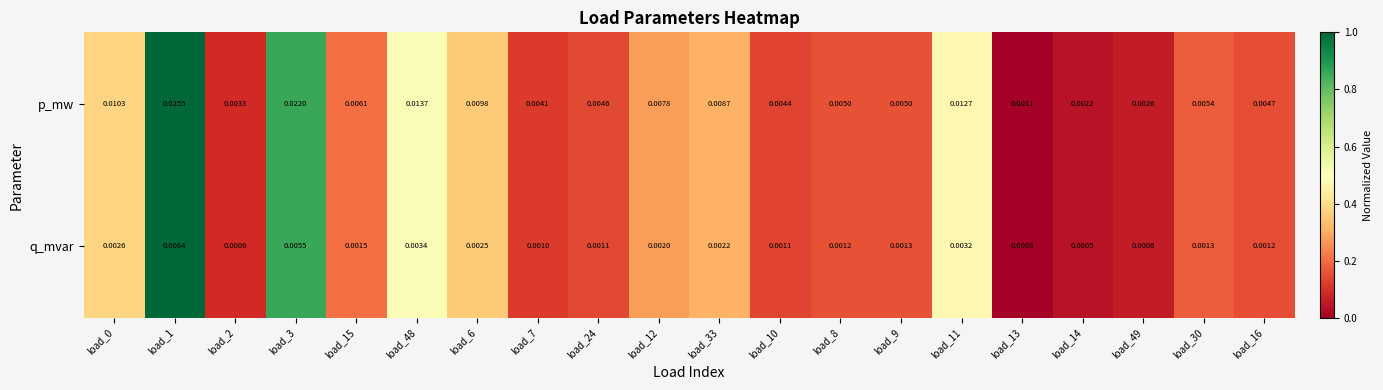

List the series in order of their peak value, lowest first.

q_mvar, p_mw